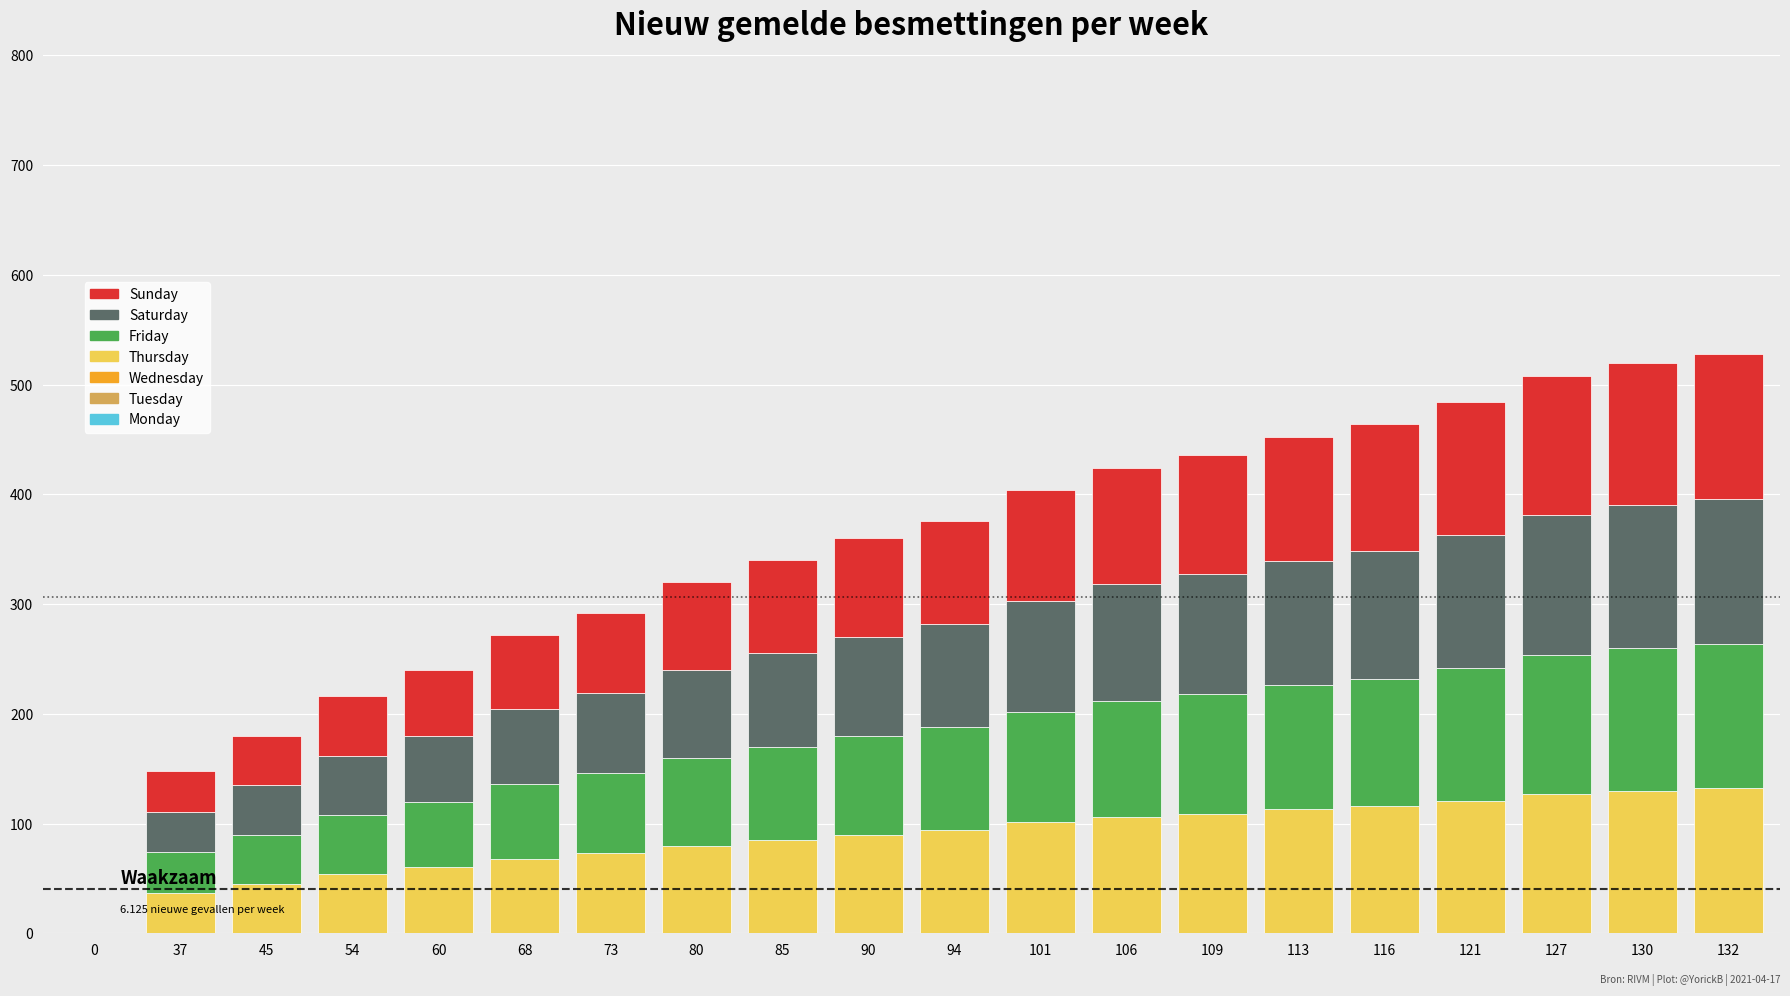

Are the bars grouped side by side (vs. stacked)?

No